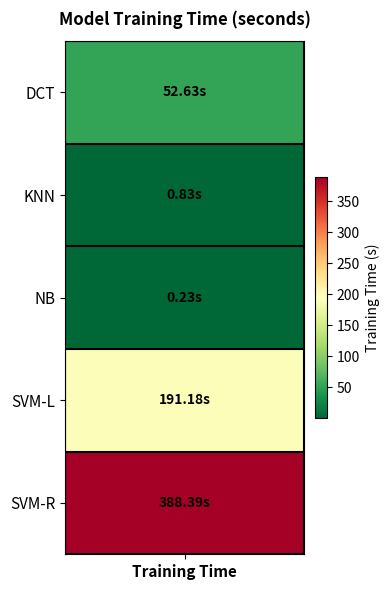

List the labels in order of value, smallest first.

NB, KNN, DCT, SVM-L, SVM-R